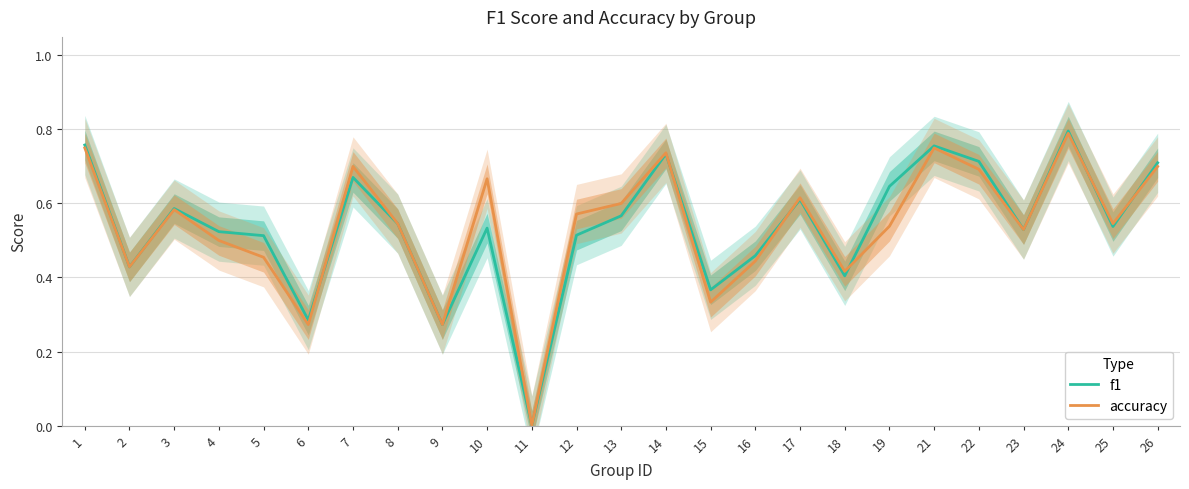

List the series in order of their peak value, lowest first.

accuracy, f1